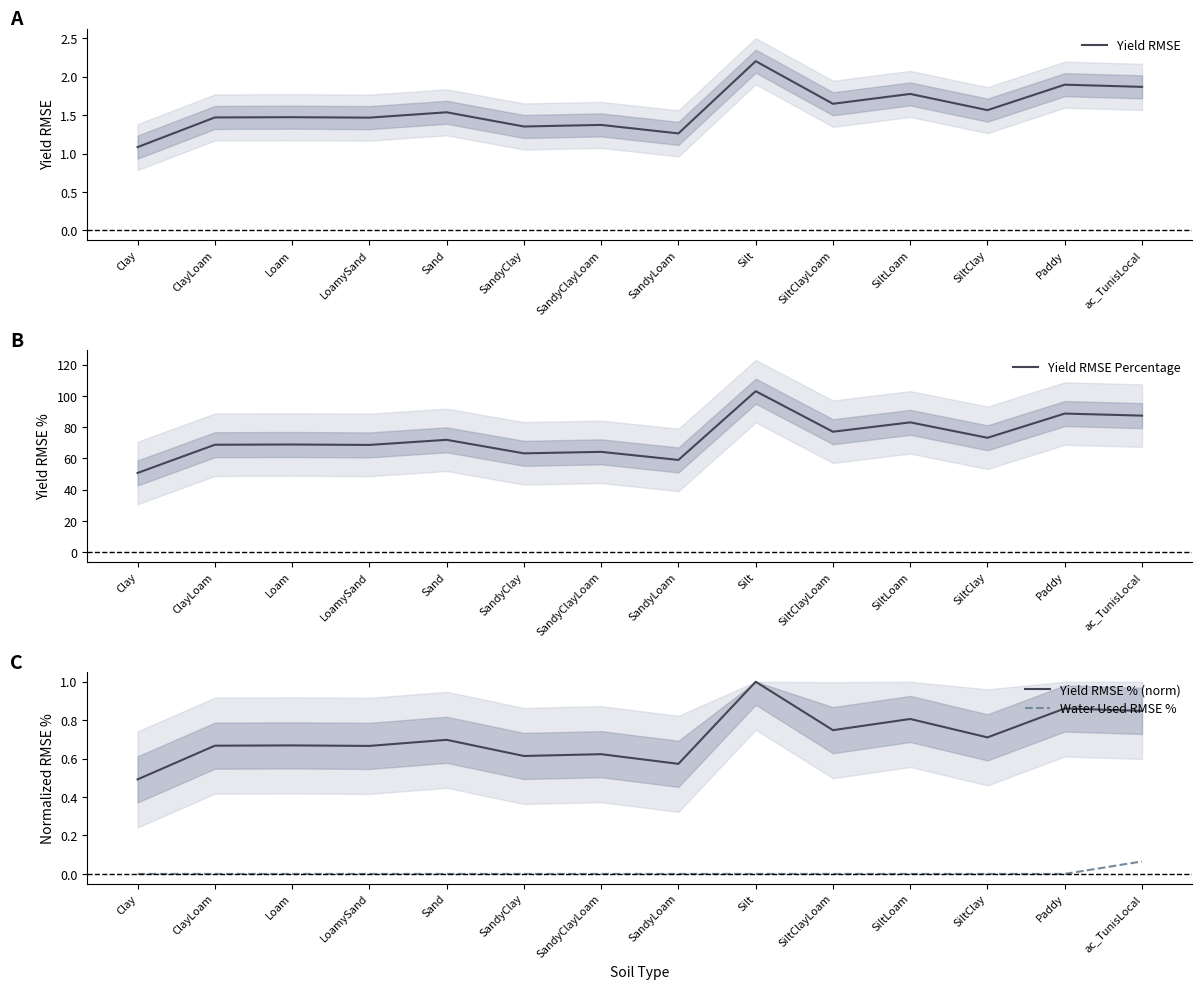

What is the average value of the Yield RMSE Percentage series?

73.4